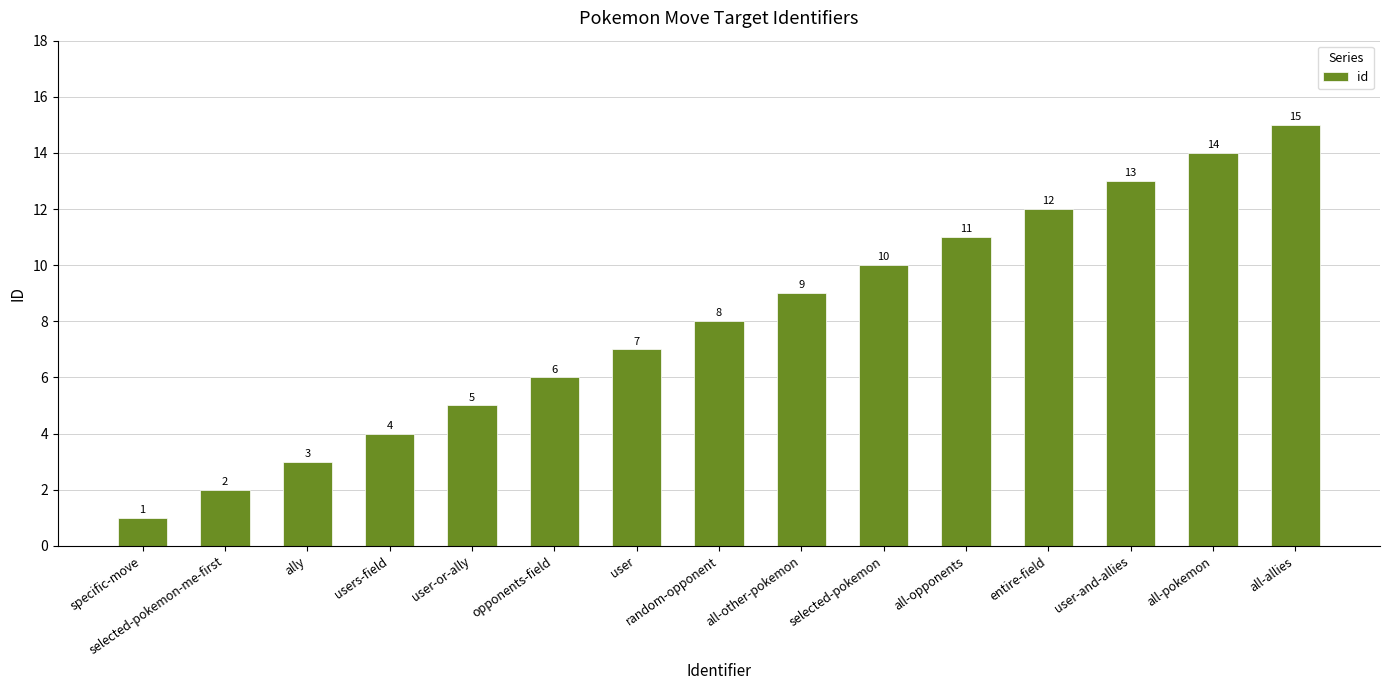

True or false: the data shows 1 at specific-move.

True